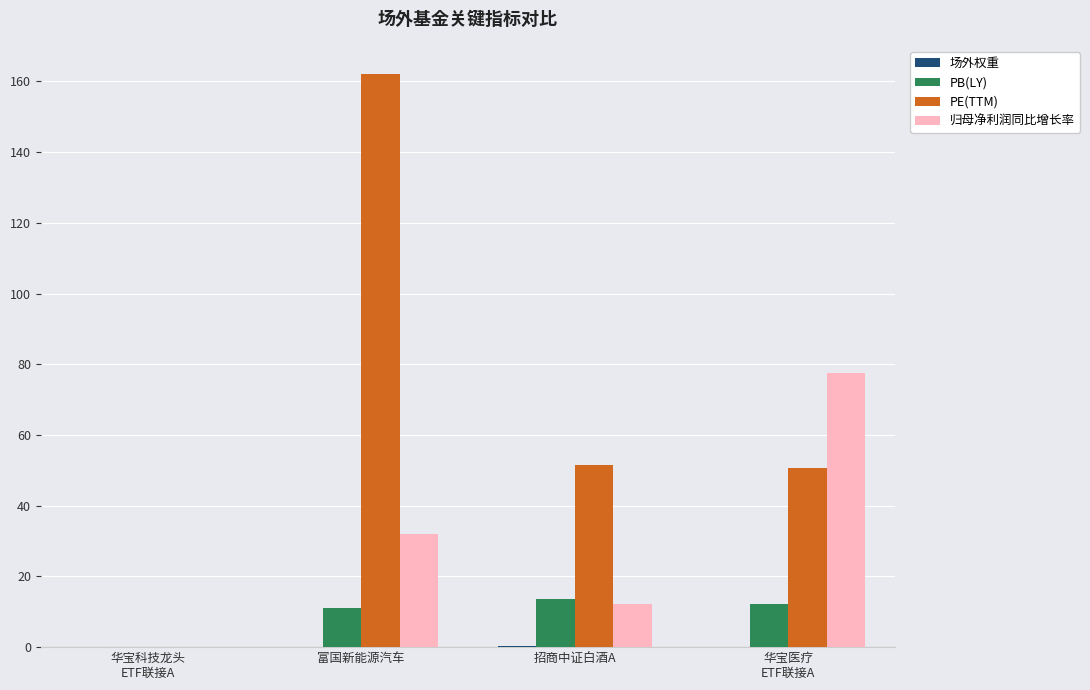

True or false: 归母净利润同比增长率 has a value of 51.7 at 富国新能源汽车.

False